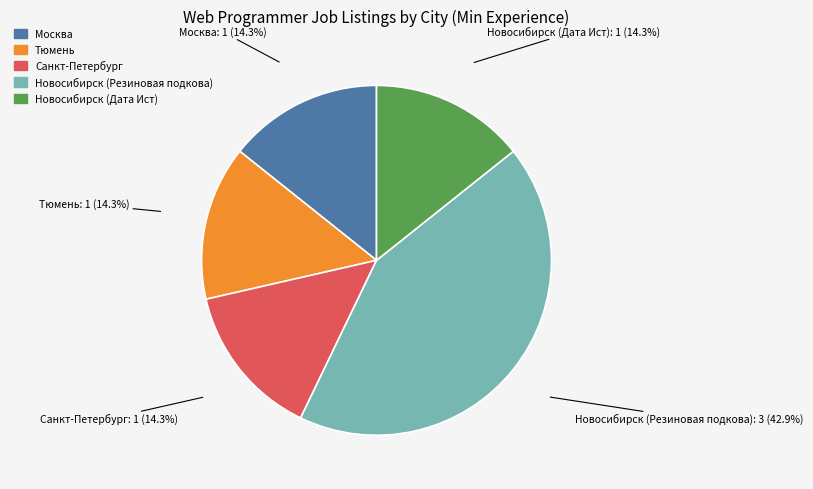

How many slices are in this pie chart?

5